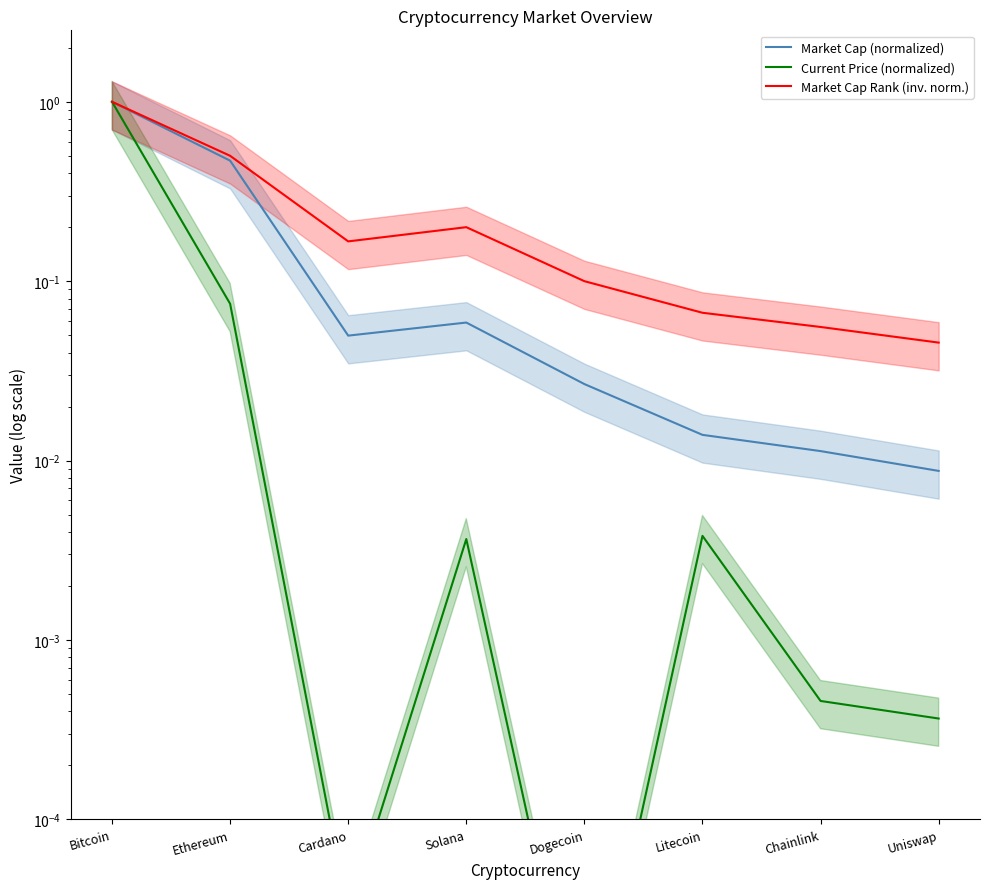

True or false: Market Cap (normalized) and Market Cap Rank (inv. norm.) cross at least once.

False